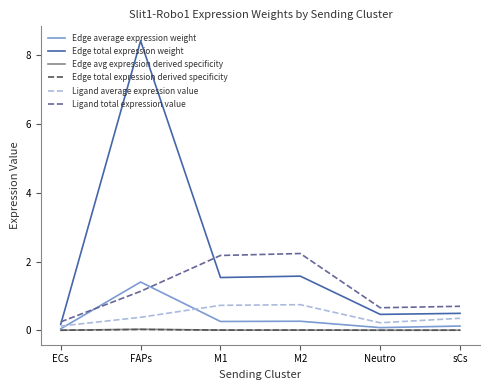

True or false: Edge total expression derived specificity and Ligand average expression value cross at least once.

False